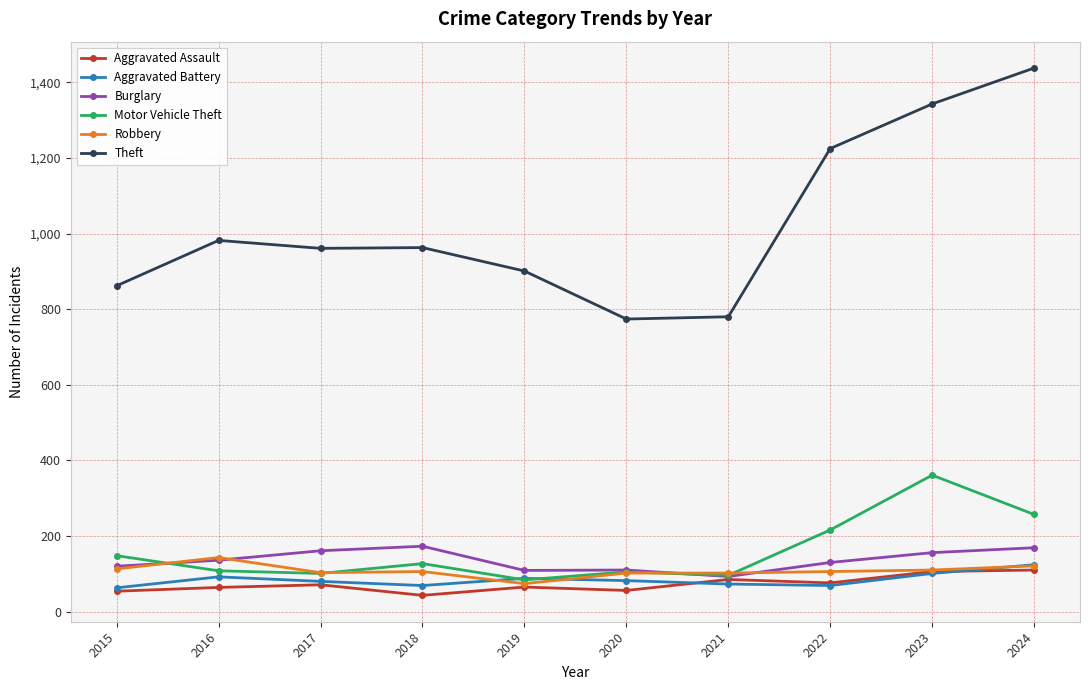

True or false: Theft and Aggravated Battery cross at least once.

False